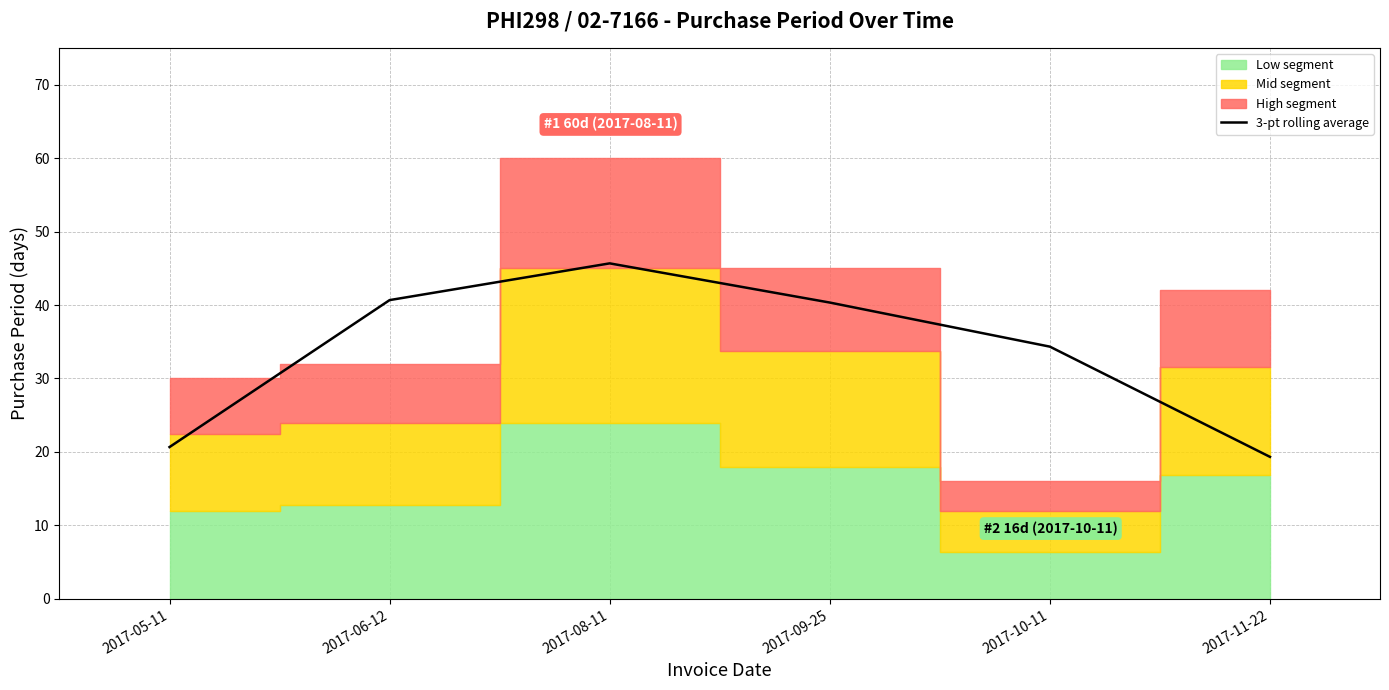

Approximately how many times larger is the value at 2017-09-25 compared to 2017-10-11?

1.2